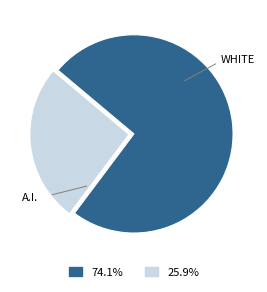

Does any single category account for the majority?

Yes